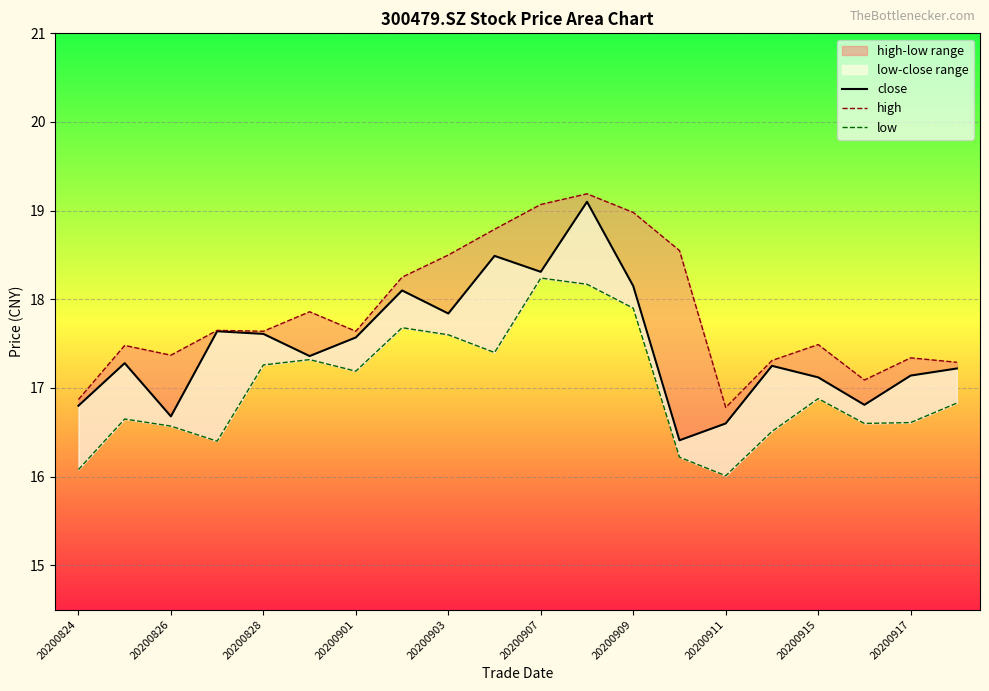

At 19, list the series in order from smallest to largest.

low, close, high